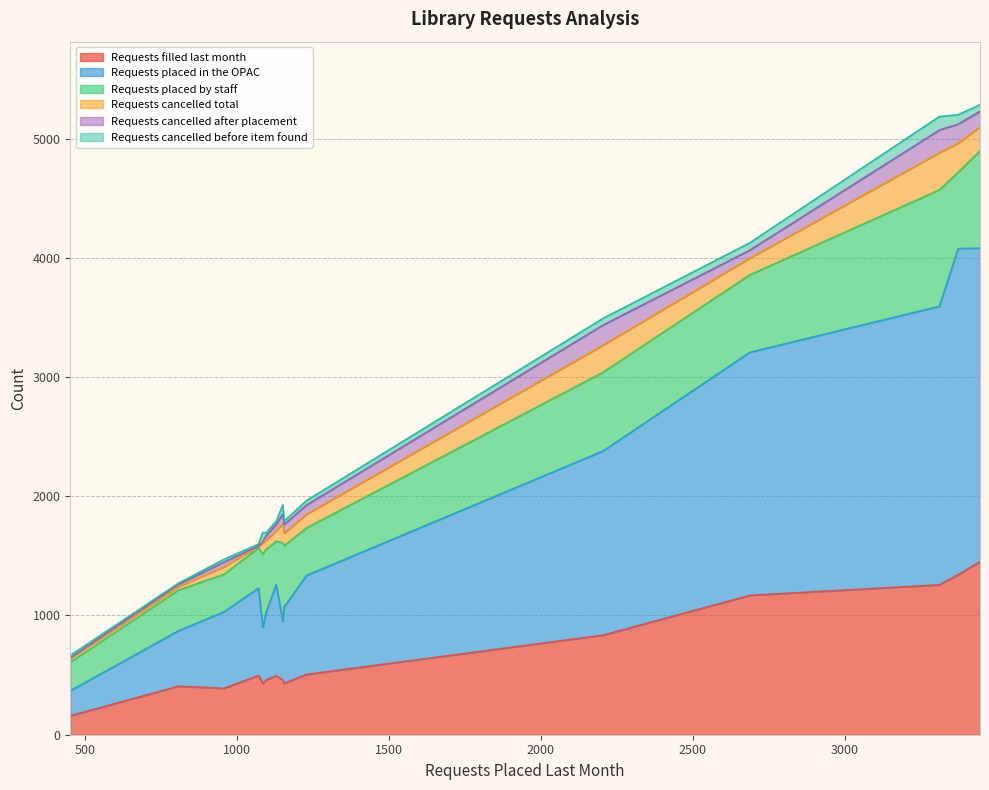

At how many categories does at least one series exceed 984?

5